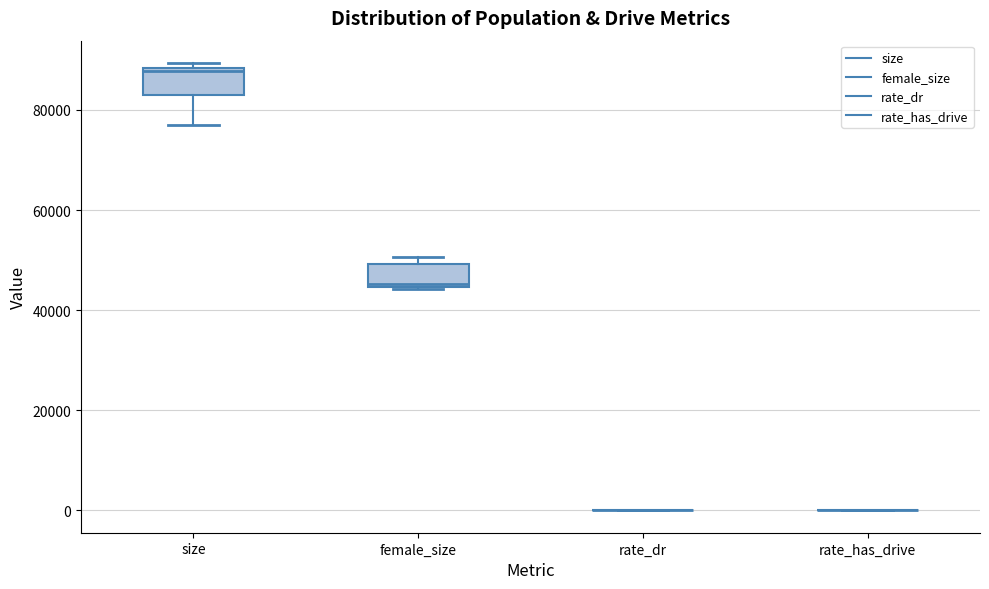

Reading left to right, read every box against the y-axis: the position of its median line, the range the box covers, and the ends of its whiskers. The values are not printed on the chart, so give them approximately, as read against the axis.

size: median 88000 (just below the box's upper edge), box 84000 to 88000, whiskers 76000 to 90000
female_size: median 46000, box 44000 to 50000, whiskers 44000 to 50000 (just above the box's upper edge)
rate_dr: box collapsed to a line at 0, whiskers 0 to 0
rate_has_drive: box collapsed to a line at 0, whiskers 0 to 0